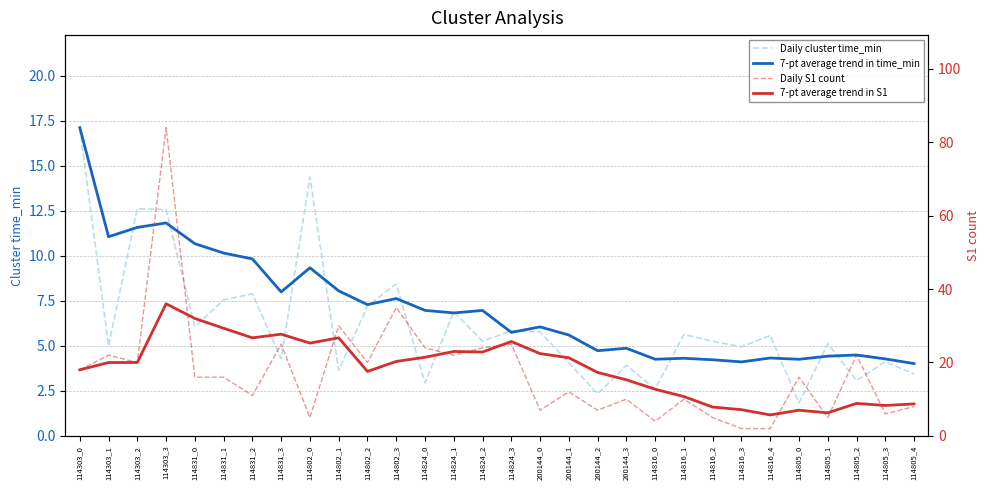

Which series has the largest range (max minus min)?

Daily S1 count